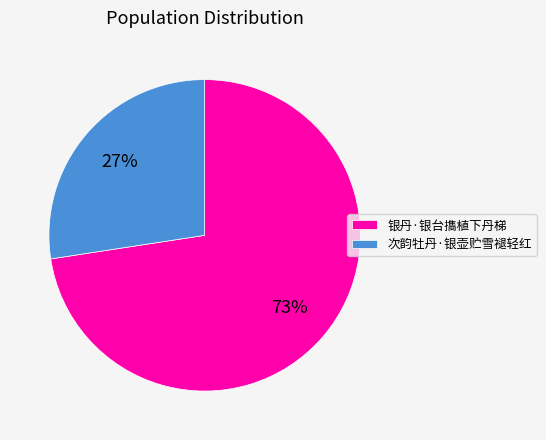

Between 次韵牡丹·银壶贮雪褪轻红 and 银丹·银台㩦植下丹梯, which is larger?

银丹·银台㩦植下丹梯